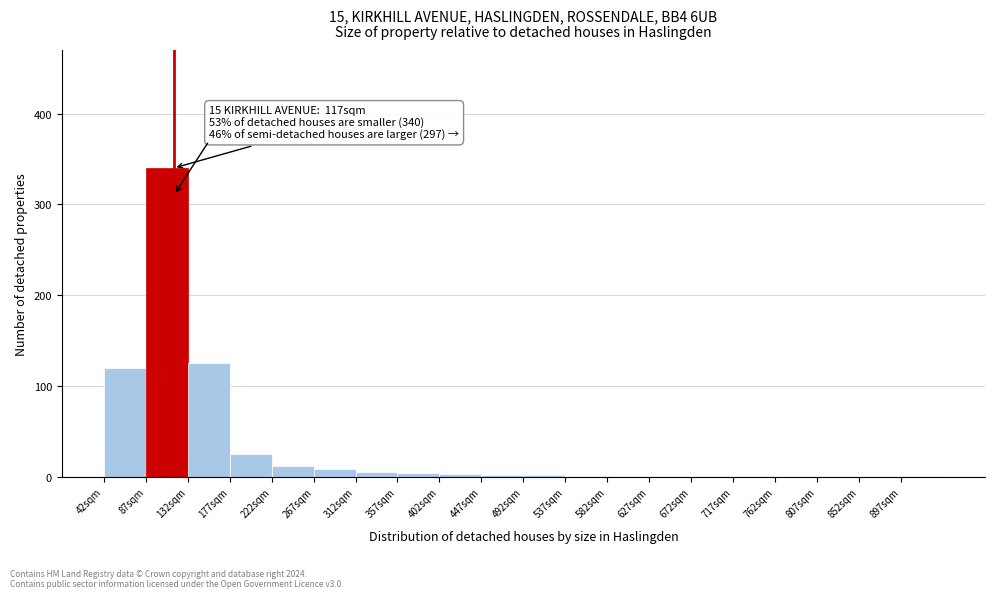

Over which range of the x-axis is the bar tallest?

87 to 132